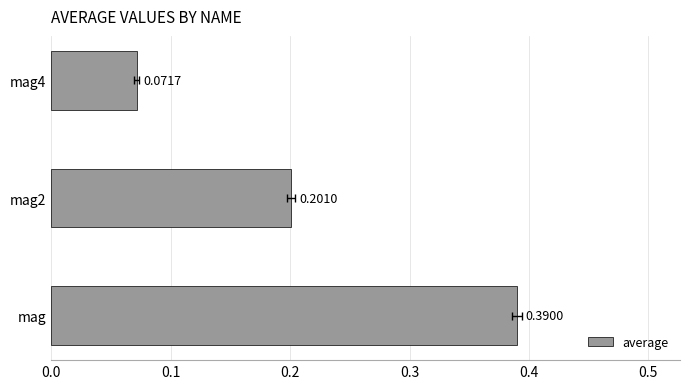

True or false: the data shows 0.3 at mag2.

False